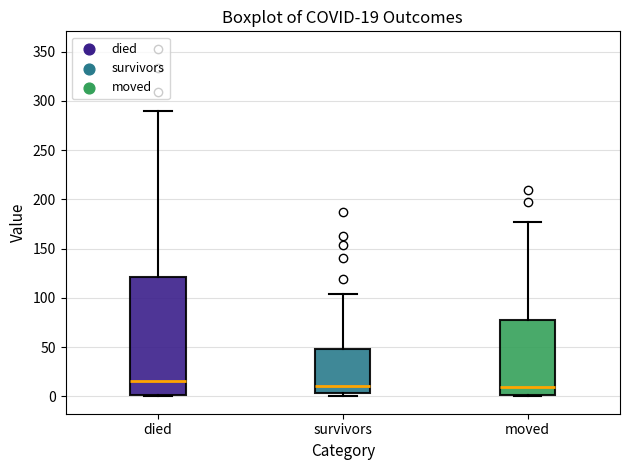

Comparing the boxes themselves (not the whiskers), which one is the tallest?

died